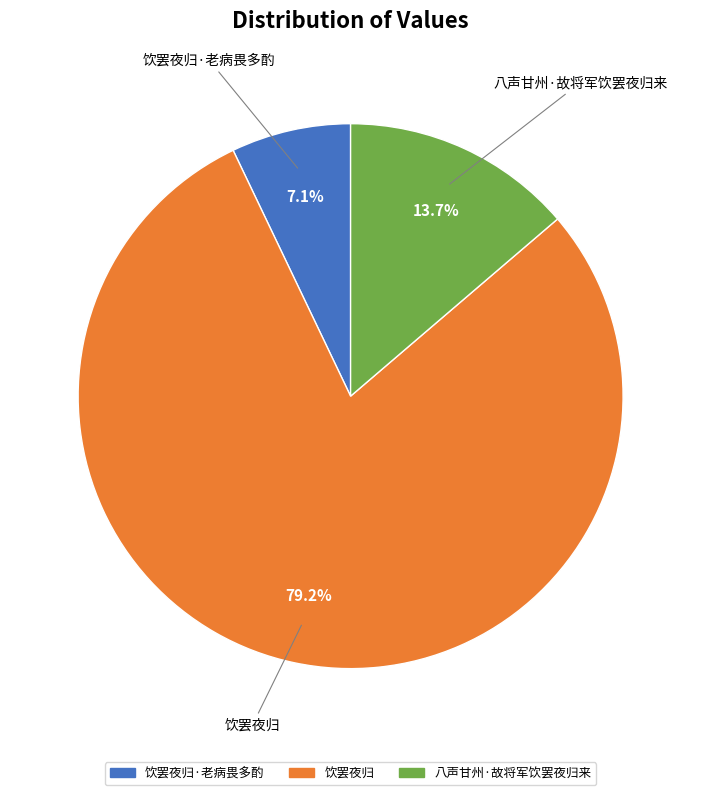

Is there a majority slice in this chart?

Yes